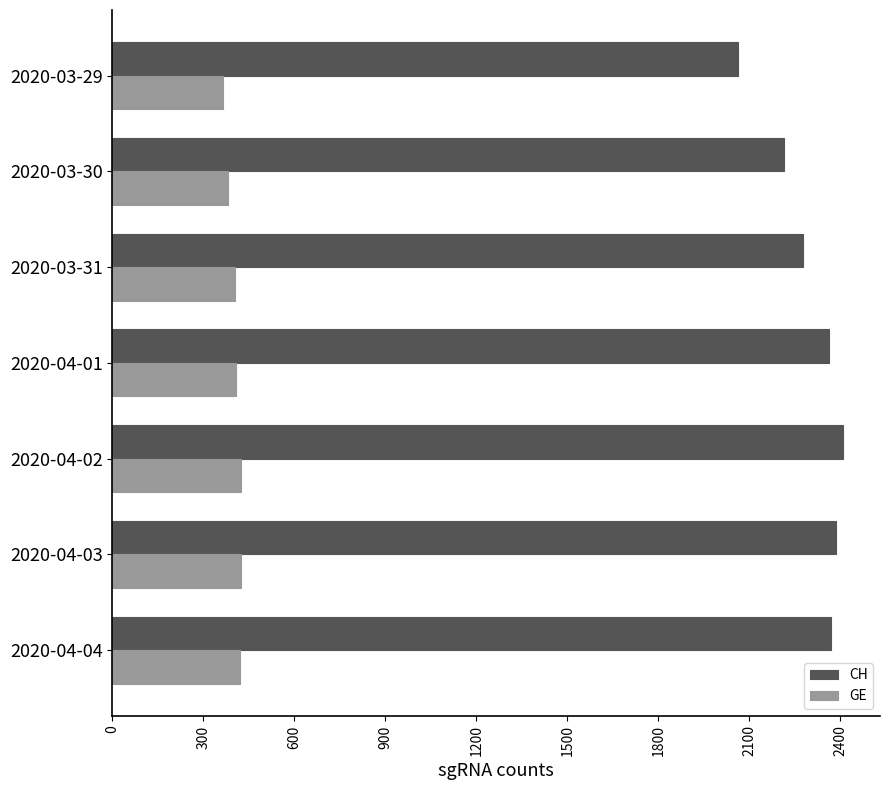

List the series in order of their peak value, highest first.

CH, GE